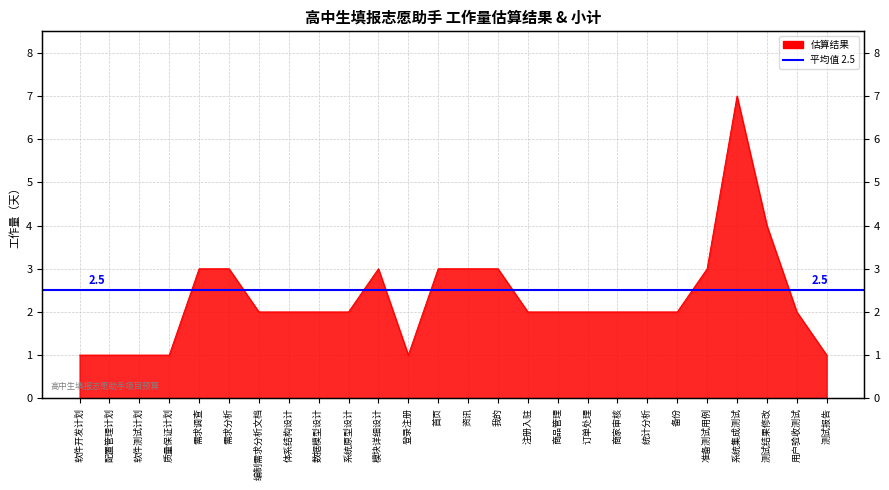

Approximately how many times larger is the value at 注册入驻 compared to 首页?

0.7